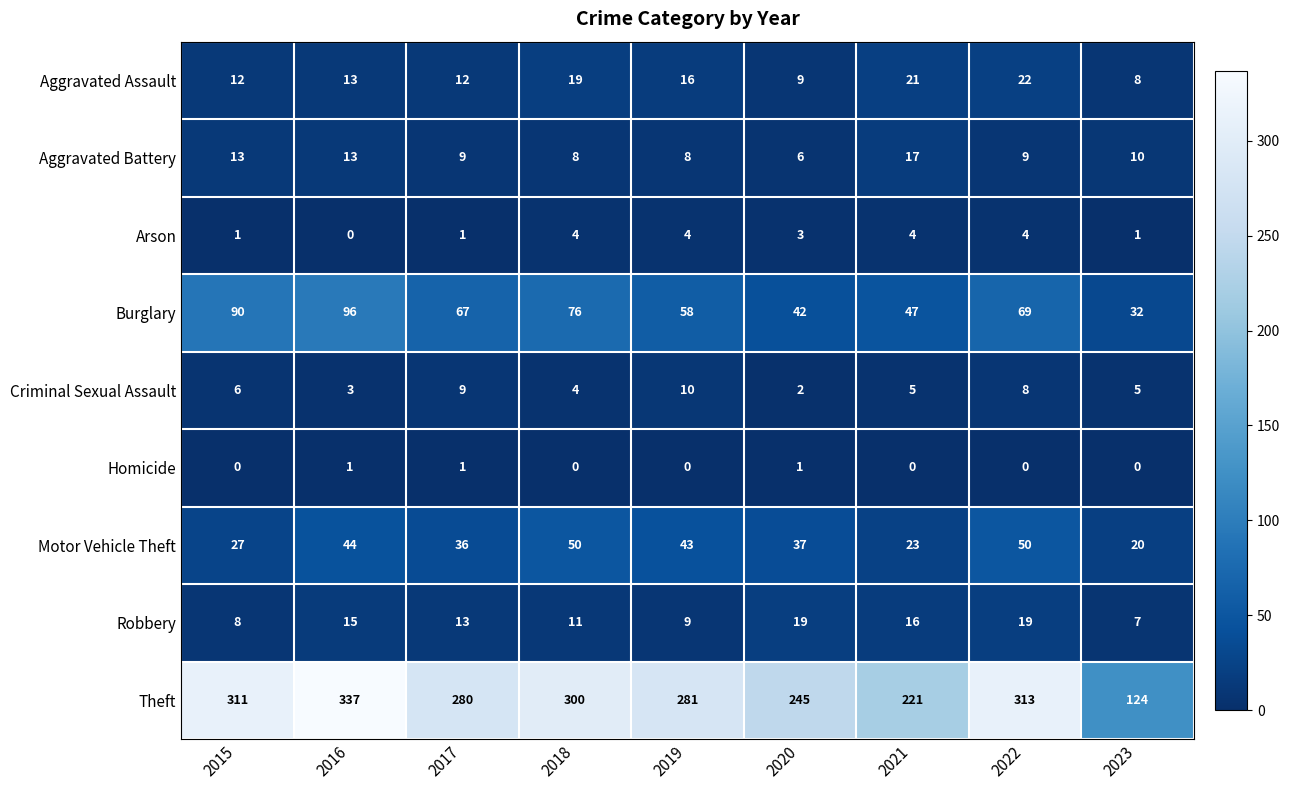

Between 2020 and 2023, which series saw the biggest shift?

Theft